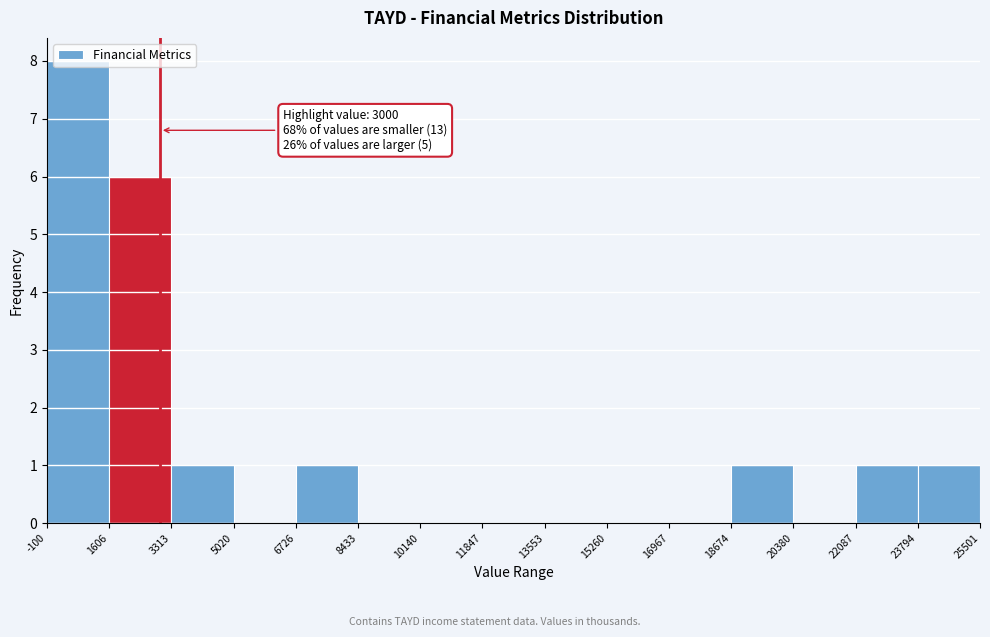

Over which range of the x-axis is the bar tallest?

-100 to 1606